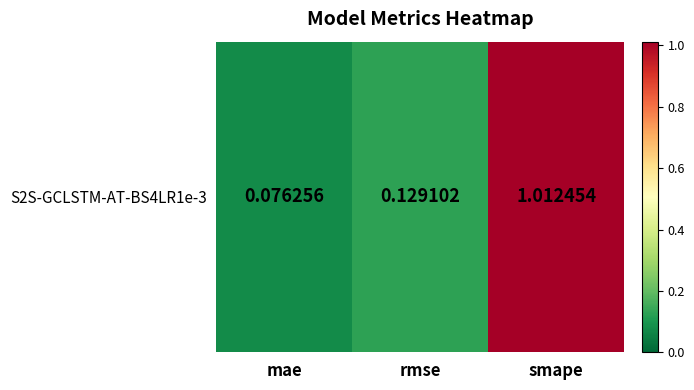

Rank the categories by value from lowest to highest.

mae, rmse, smape